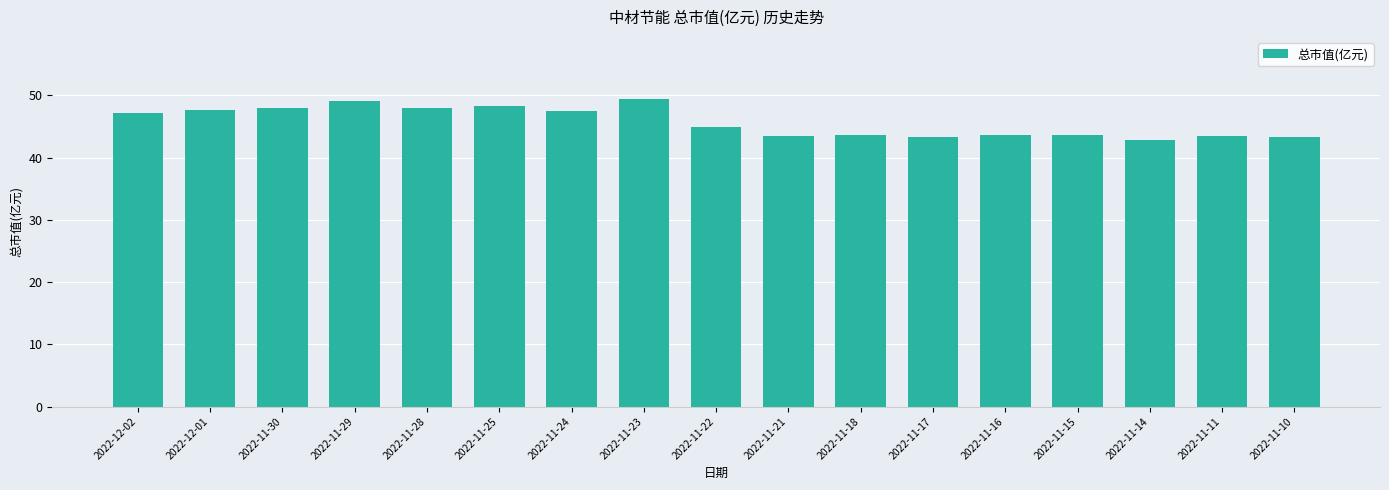

Are the bars horizontal?

No